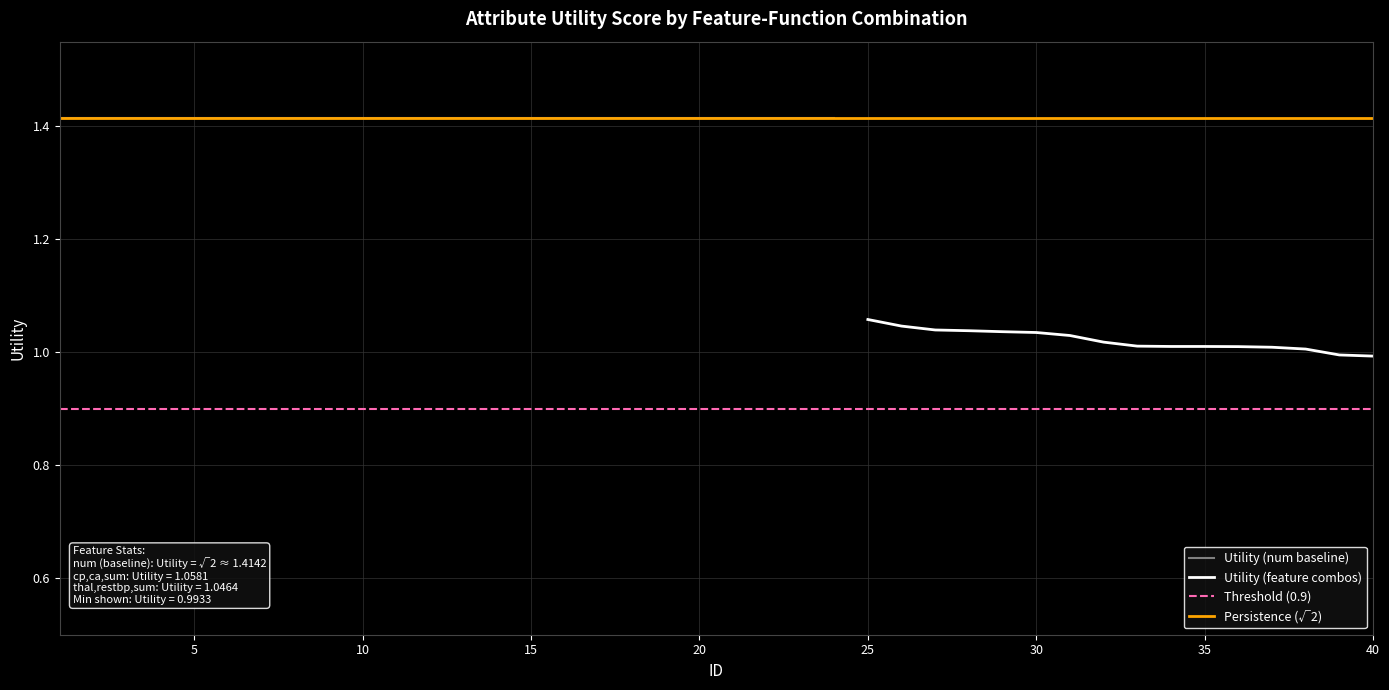

What is the maximum value shown in the chart?

1.4